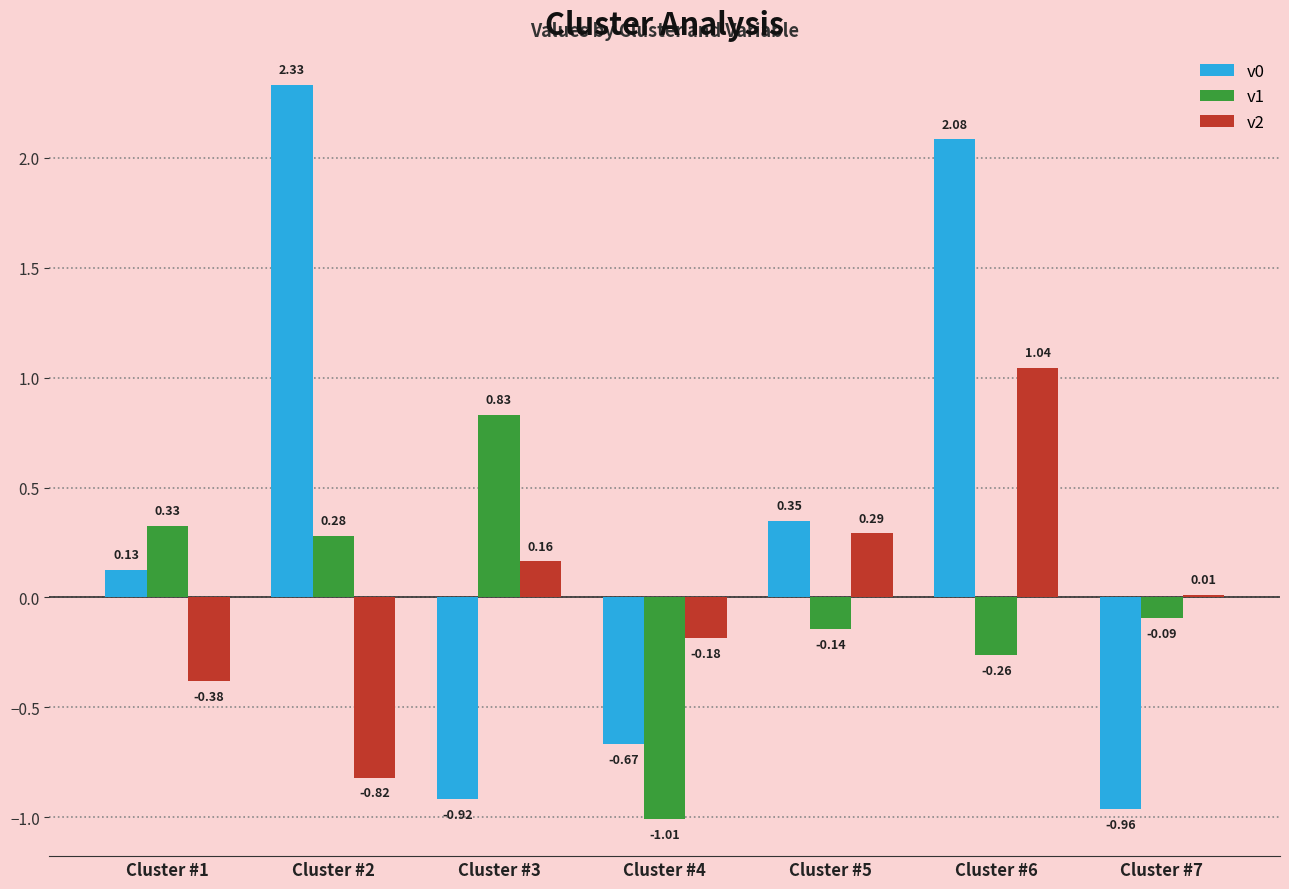

Is the value of v2 at Cluster #4 greater than the value of v0 at Cluster #4?

Yes